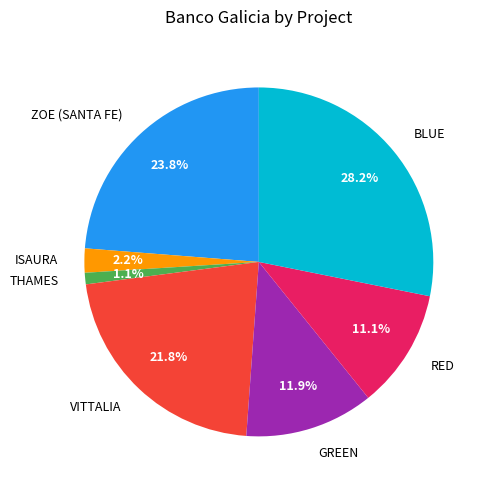

Does BLUE represent more than half of the total?

No